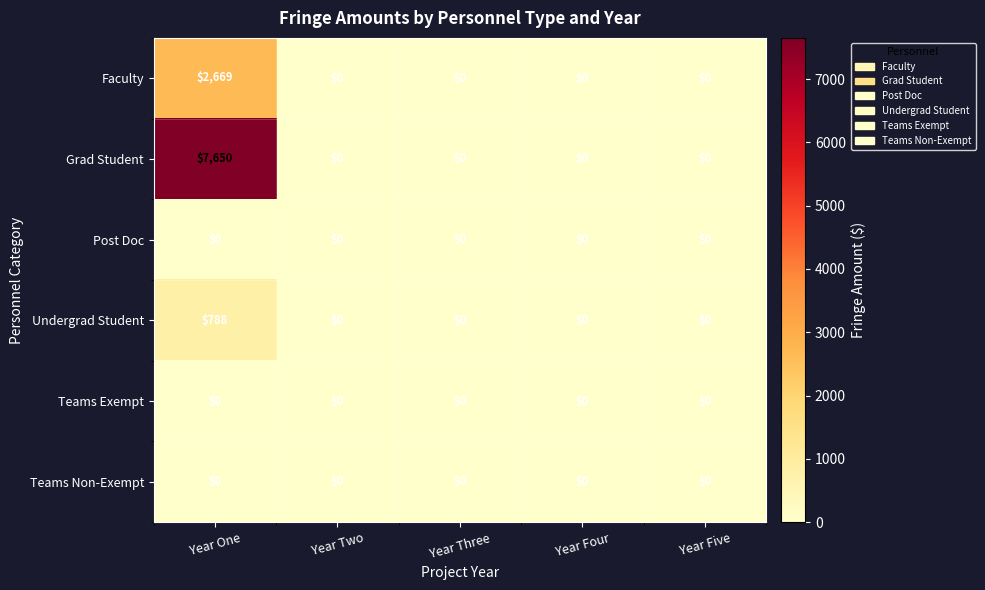

Reading left to right, transcribe all the data shown in this chart.

Faculty: Year One=2669	Year Two=0	Year Three=0	Year Four=0	Year Five=0
Grad Student: Year One=7650	Year Two=0	Year Three=0	Year Four=0	Year Five=0
Post Doc: Year One=0	Year Two=0	Year Three=0	Year Four=0	Year Five=0
Undergrad Student: Year One=788	Year Two=0	Year Three=0	Year Four=0	Year Five=0
Teams Exempt: Year One=0	Year Two=0	Year Three=0	Year Four=0	Year Five=0
Teams Non-Exempt: Year One=0	Year Two=0	Year Three=0	Year Four=0	Year Five=0